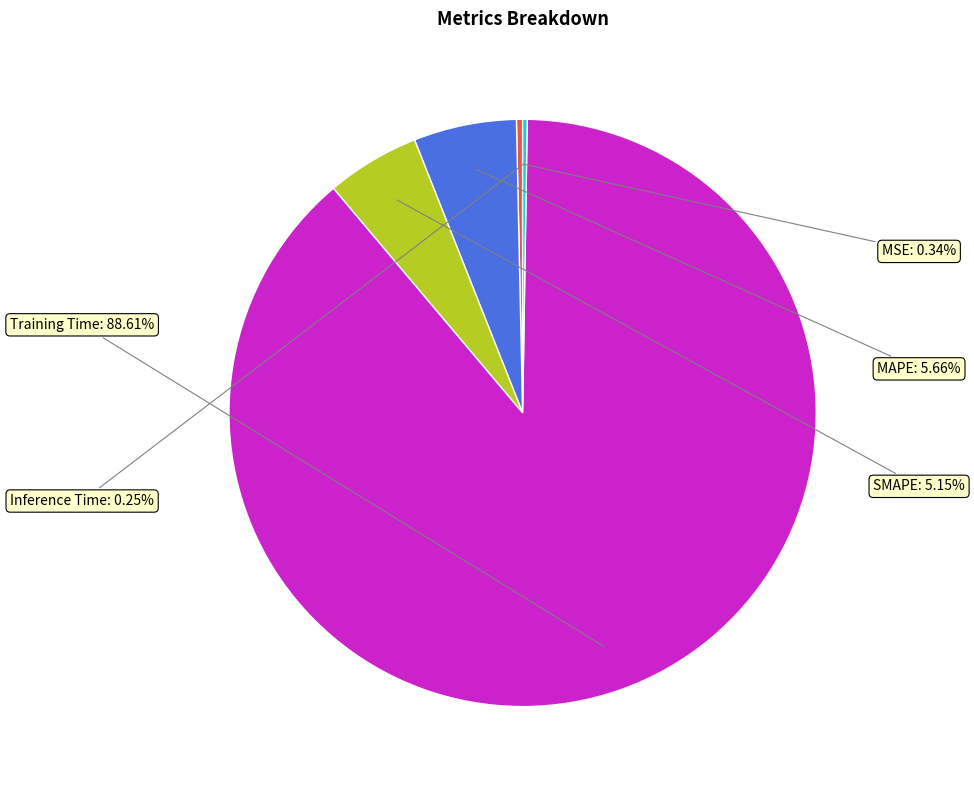

True or false: Training Time accounts for 89% of the total.

True